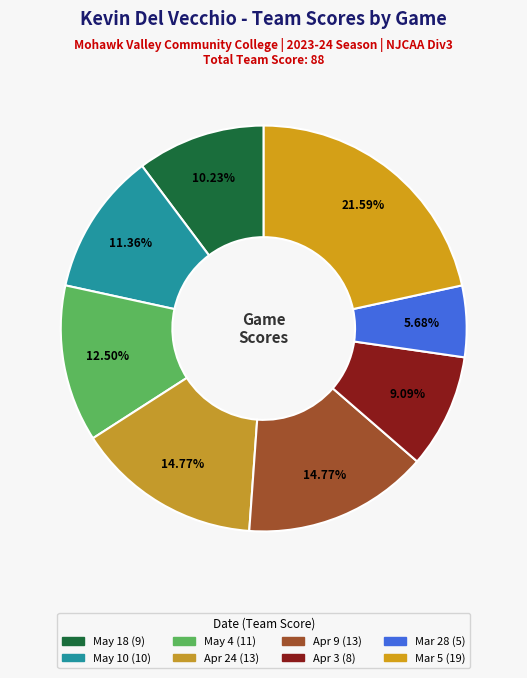

To the nearest percent, what is the difference between the Apr 9 and Mar 5 slice percentages?

7%